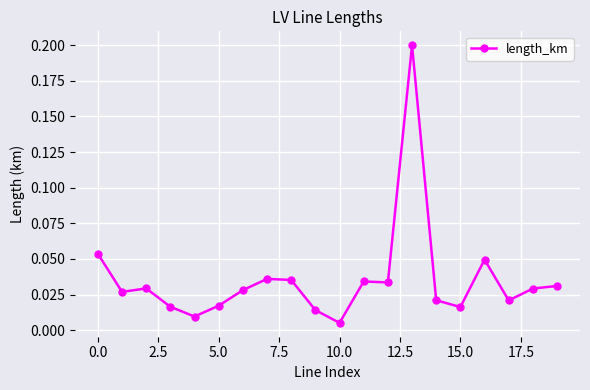

What is the sum of all values?

0.7